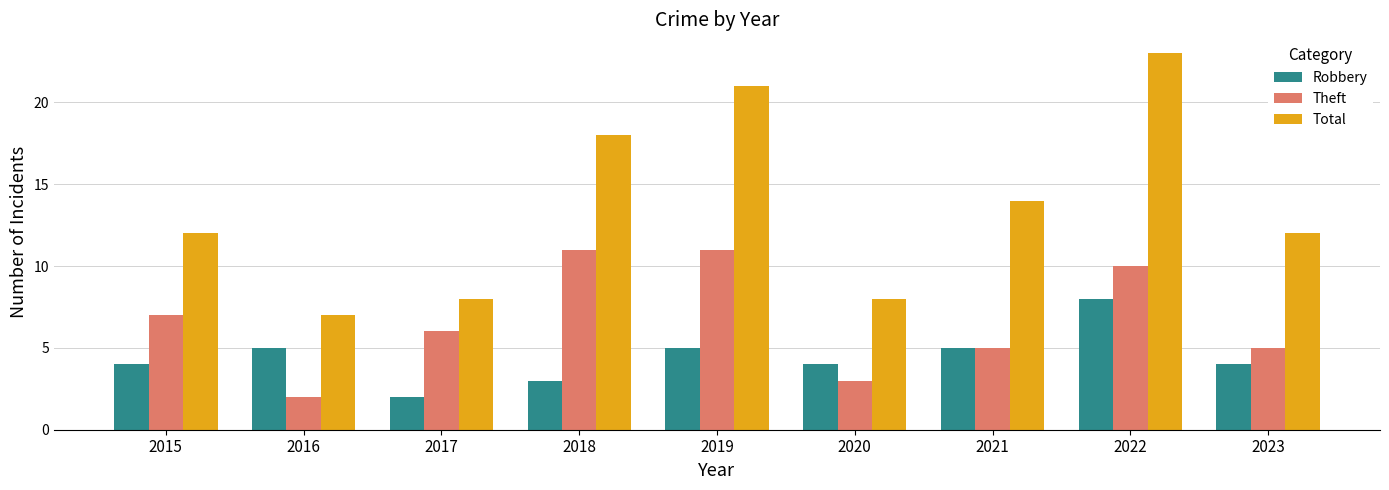

Reading left to right, transcribe all the data shown in this chart.

Robbery: 4	5	2	3	5	4	5	8	4
Theft: 7	2	6	11	11	3	5	10	5
Total: 12	7	8	18	21	8	14	23	12